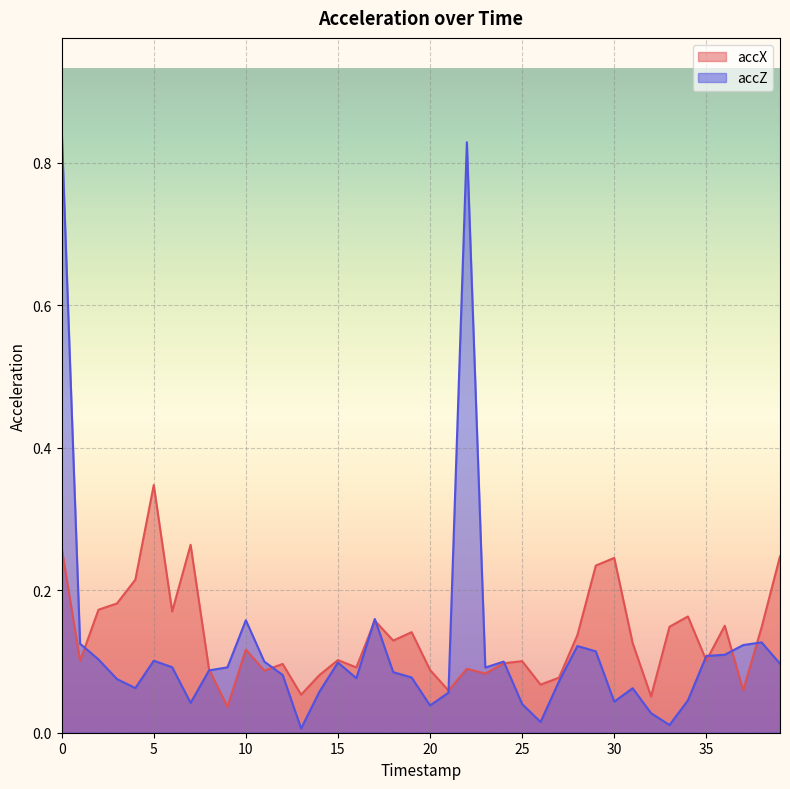

What is the average value of the accZ series?

0.1